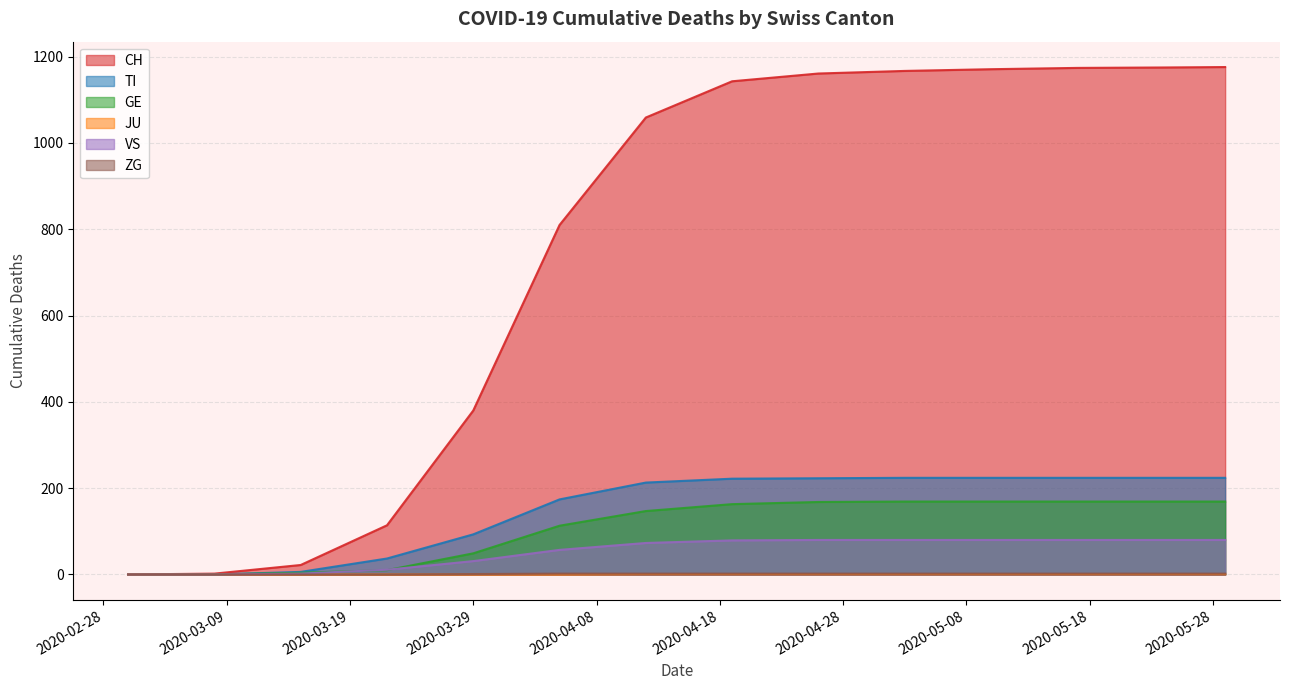

What is the label of the 12th point from the left?

2020-05-12